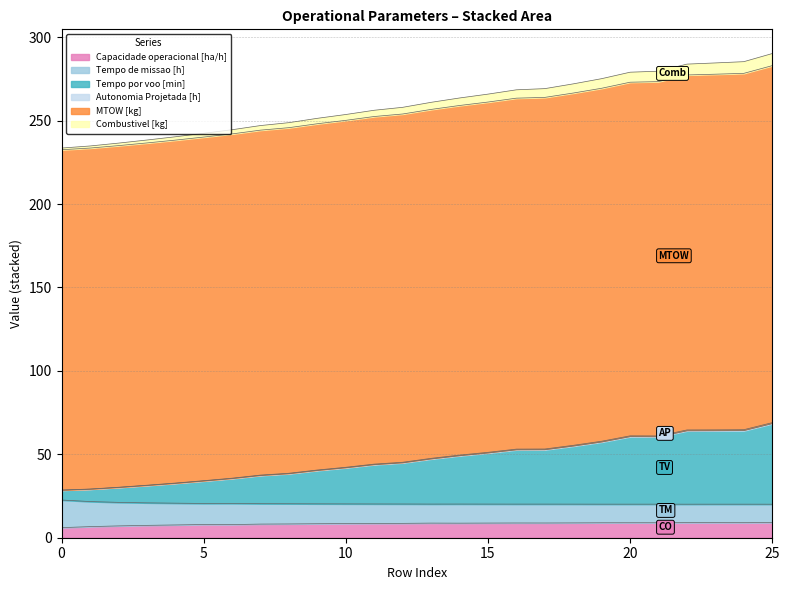

The value of Capacidade operacional [ha/h] at 5 is 7.9. True or false?

True